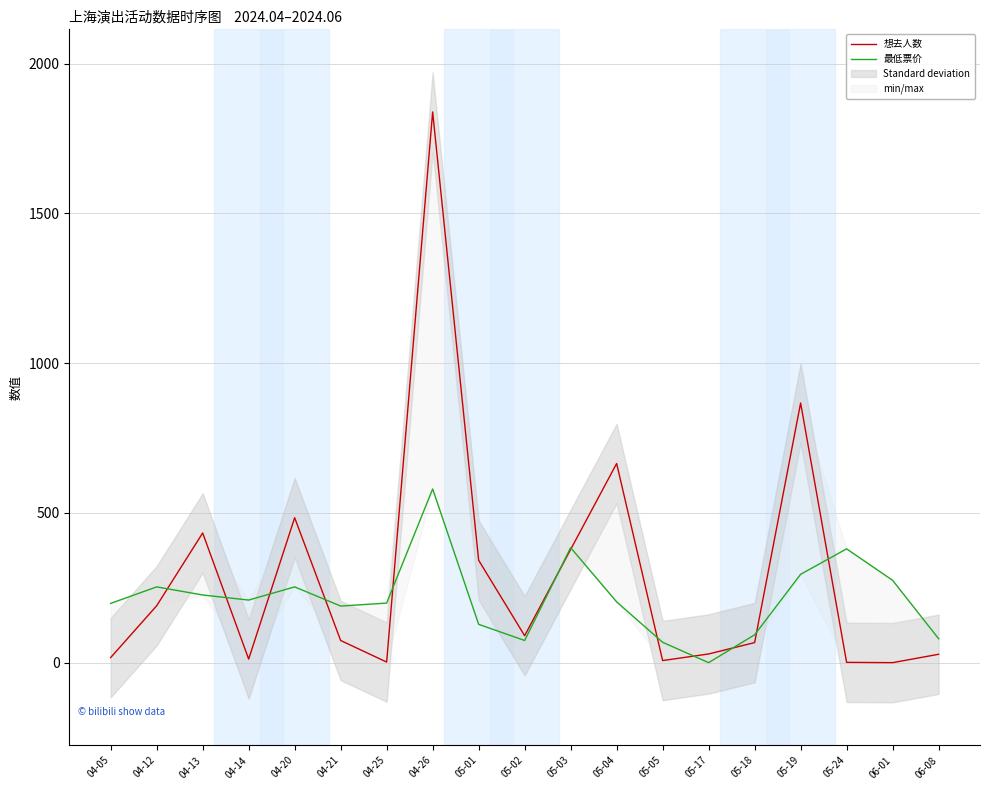

What is the difference between the maximum and minimum values in the 想去人数 series?

1839